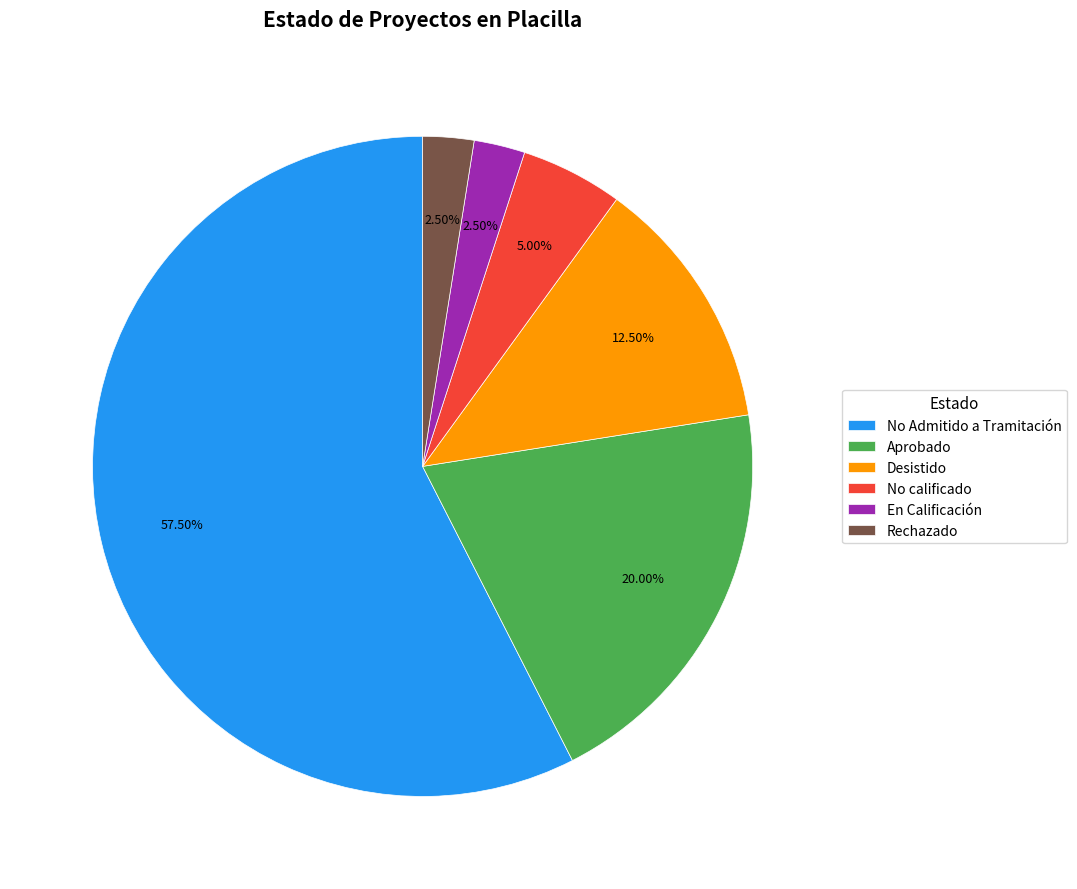

To the nearest percent, what percentage of the pie is No calificado?

5%